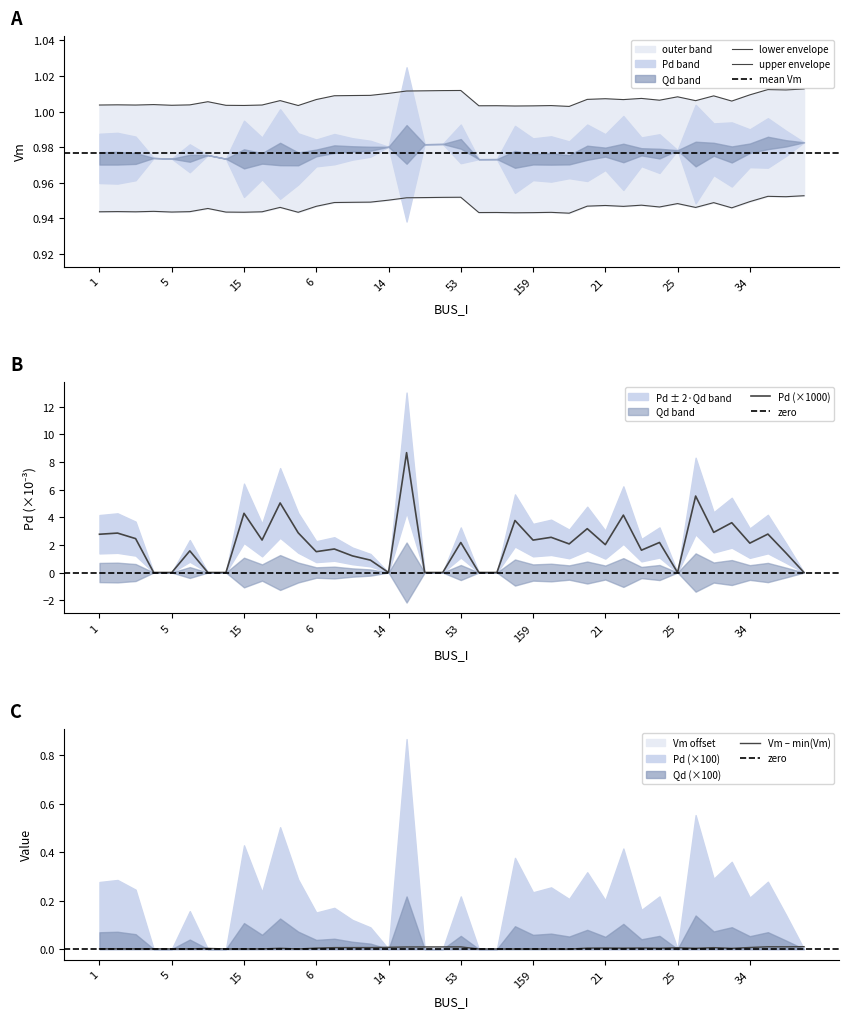

True or false: Pd has more than 1 interior local peaks.

True